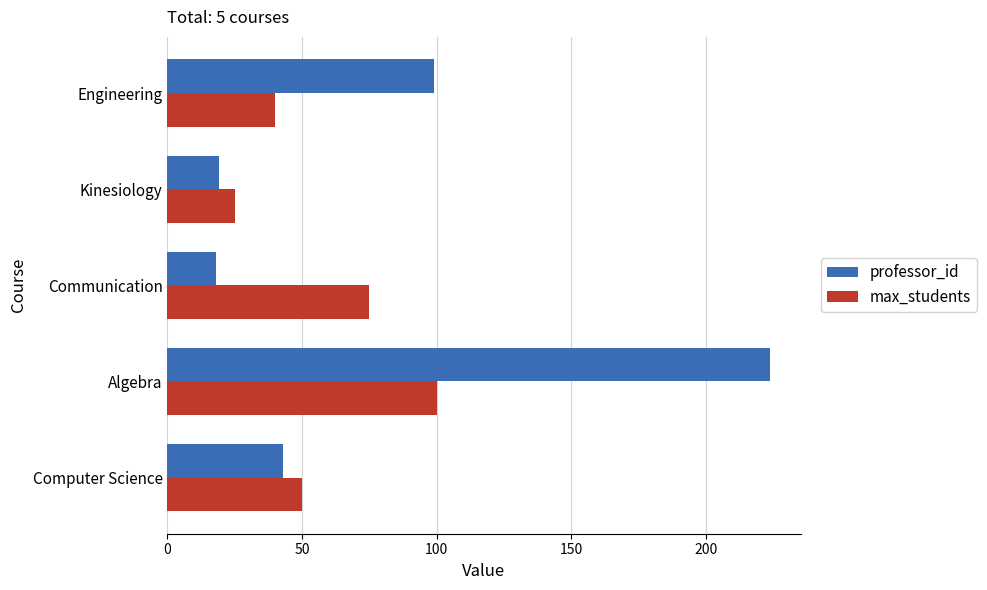

Rank the series by their maximum value, from highest to lowest.

professor_id, max_students